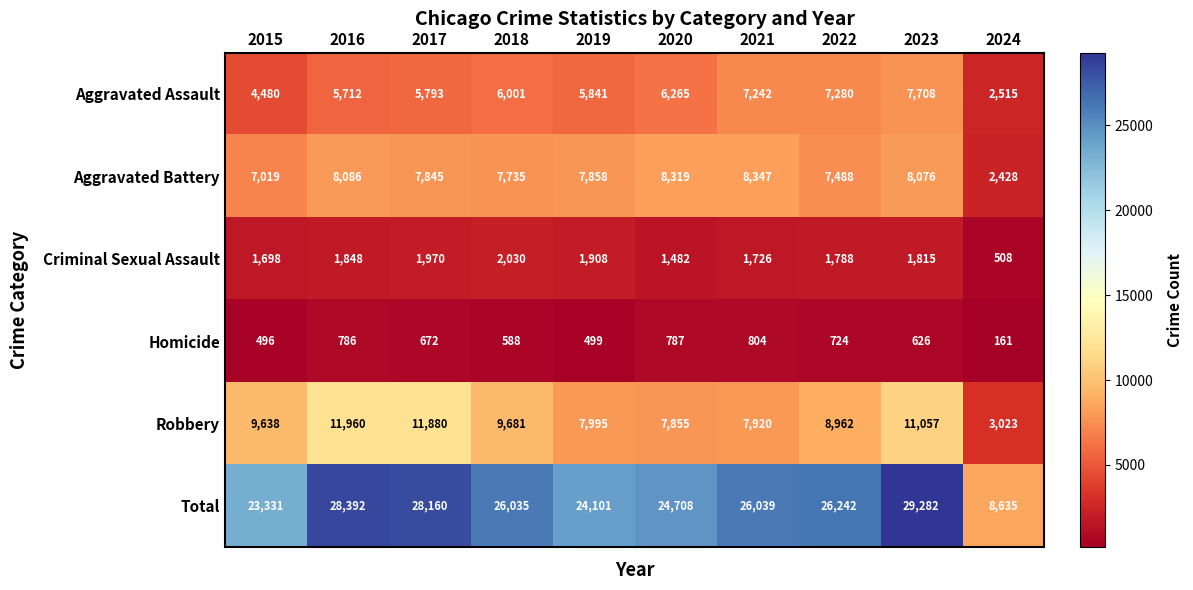

How many values in the Homicide series are below 672?

5